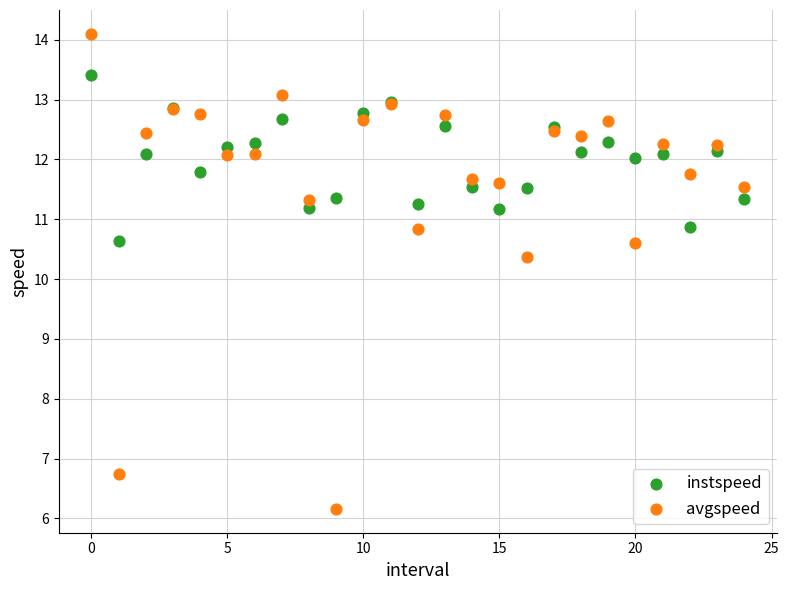

Which series contains the highest Y value?

avgspeed